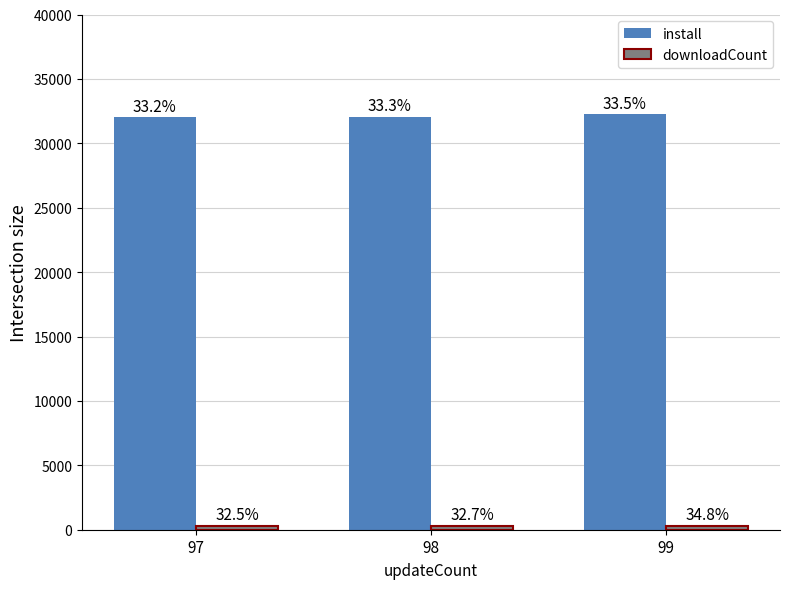

Are the bars horizontal?

No